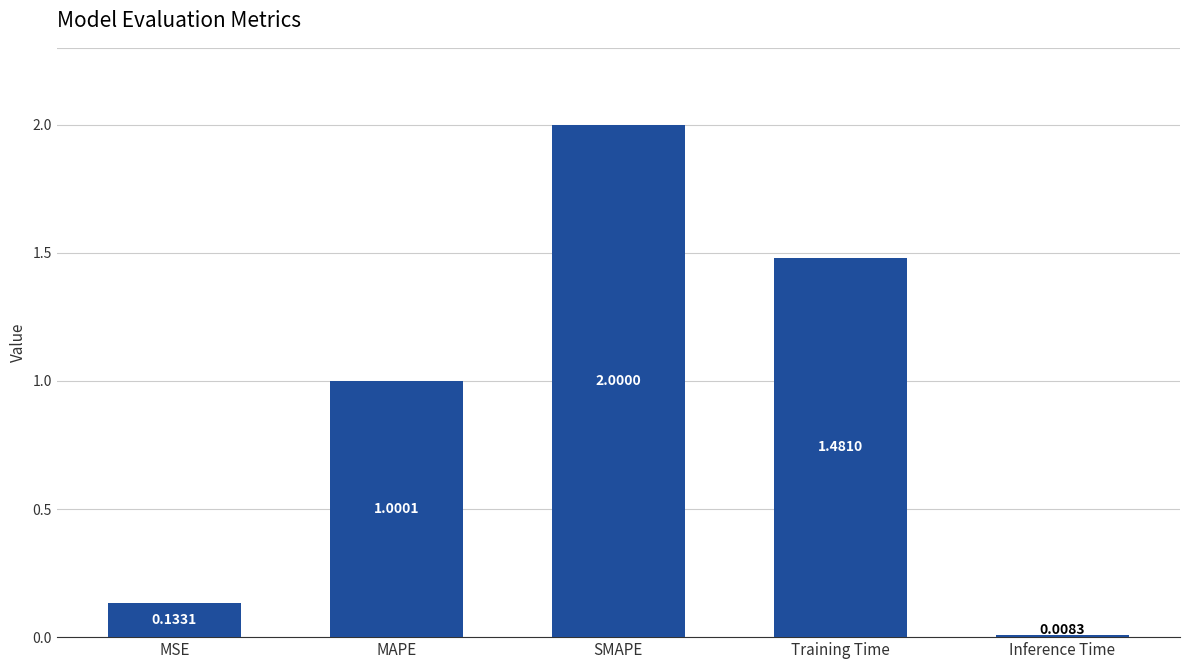

What is the change in value from MSE to Training Time?

+1.3